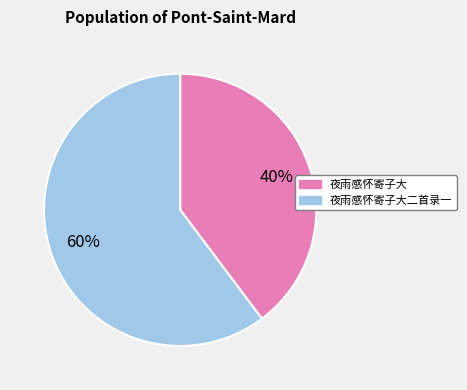

To the nearest percent, what is the average slice percentage?

50%